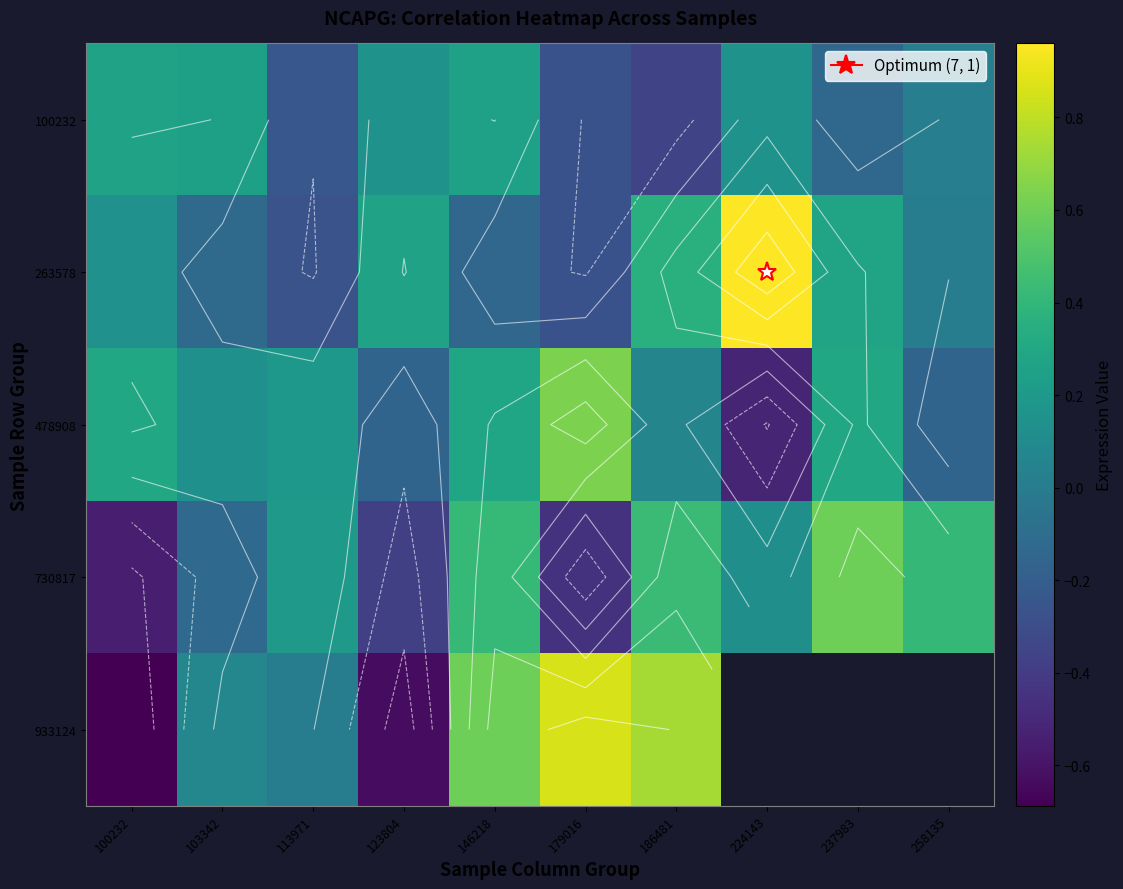

What is the total value across all series at 123804?

-0.8